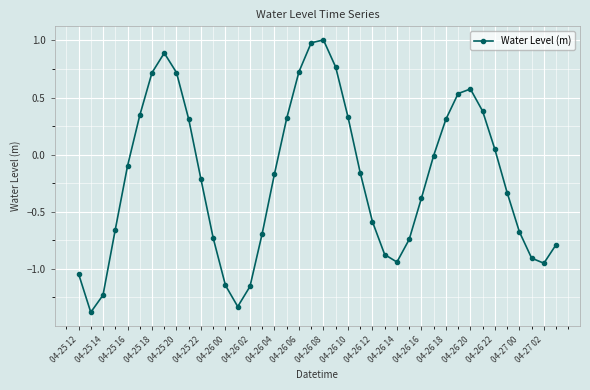

What is the sum of all values?

-8.2